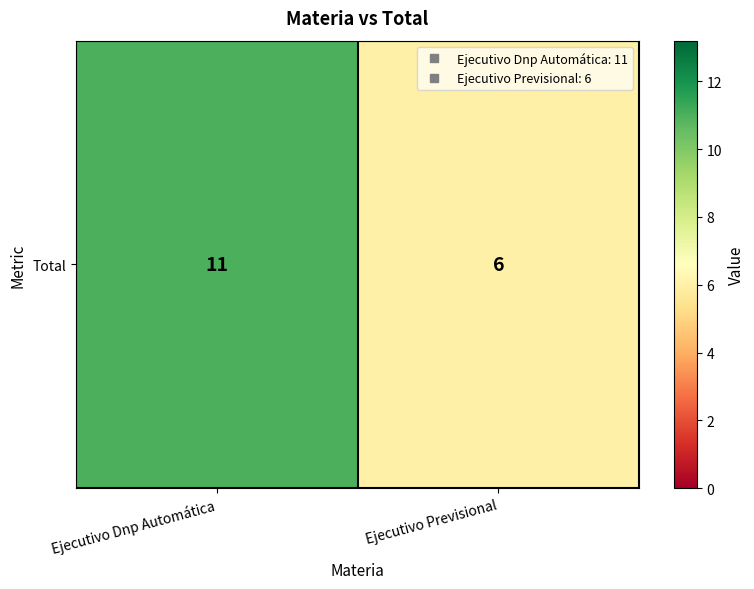

What is the change in value from Ejecutivo Dnp Automática to Ejecutivo Previsional?

-5